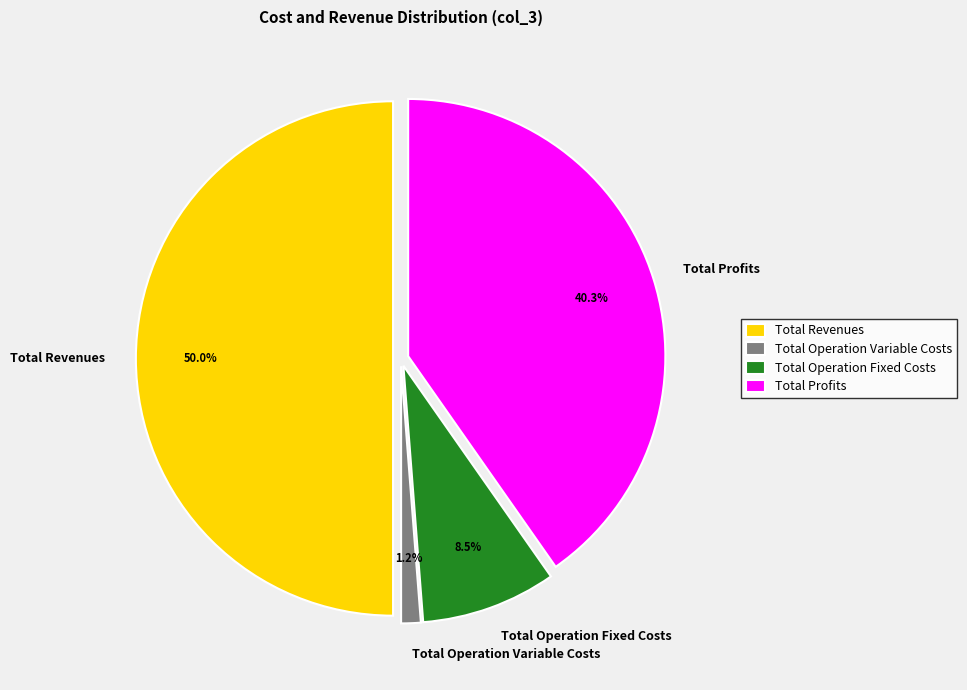

Rank the categories by value from highest to lowest.

Total Revenues, Total Profits, Total Operation Fixed Costs, Total Operation Variable Costs